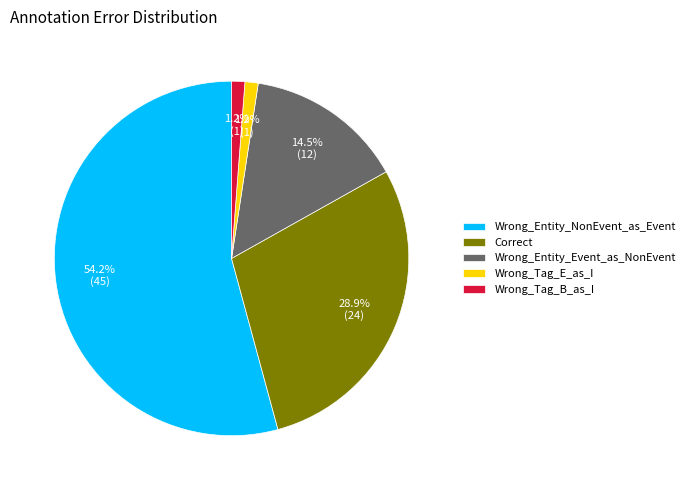

Count the number of slices in the pie.

5